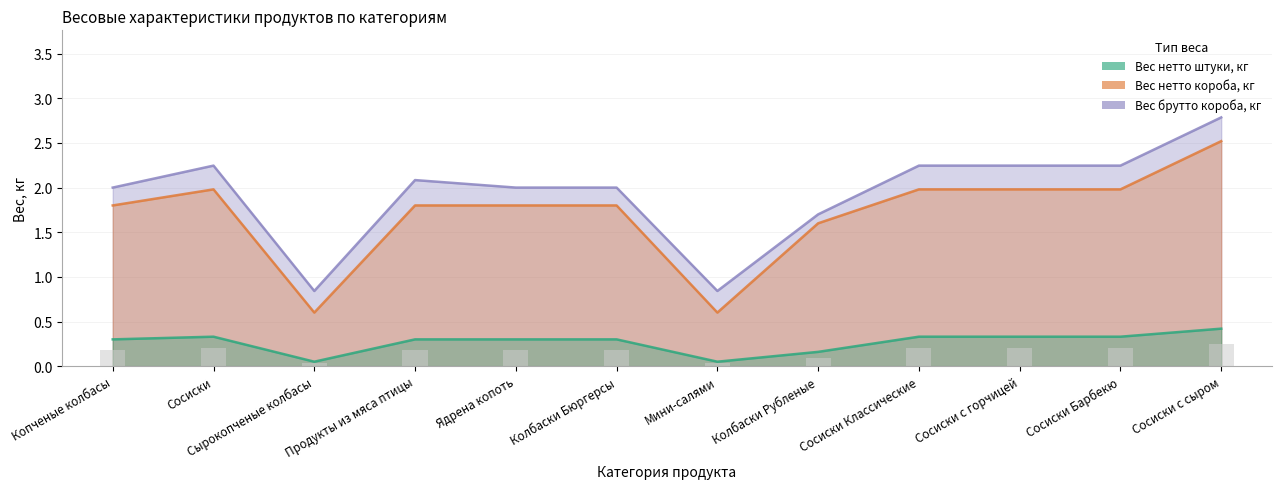

Reading right to left, transcribe all the data shown in this chart.

Вес нетто штуки, кг: Сосиски с сыром=0.4	Сосиски Барбекю=0.3	Сосиски с горчицей=0.3	Сосиски Классические=0.3	Колбаски Рубленые=0.2	Мини-салями=0.1	Колбаски Бюргерсы=0.3	Ядрена копоть=0.3	Продукты из мяса птицы=0.3	Сырокопченые колбасы=0.1	Сосиски=0.3	Копченые колбасы=0.3
Вес нетто короба, кг: Сосиски с сыром=2.5	Сосиски Барбекю=2.0	Сосиски с горчицей=2.0	Сосиски Классические=2.0	Колбаски Рубленые=1.6	Мини-салями=0.6	Колбаски Бюргерсы=1.8	Ядрена копоть=1.8	Продукты из мяса птицы=1.8	Сырокопченые колбасы=0.6	Сосиски=2.0	Копченые колбасы=1.8
Вес брутто короба, кг: Сосиски с сыром=2.8	Сосиски Барбекю=2.2	Сосиски с горчицей=2.2	Сосиски Классические=2.2	Колбаски Рубленые=1.7	Мини-салями=0.8	Колбаски Бюргерсы=2.0	Ядрена копоть=2.0	Продукты из мяса птицы=2.1	Сырокопченые колбасы=0.8	Сосиски=2.2	Копченые колбасы=2.0